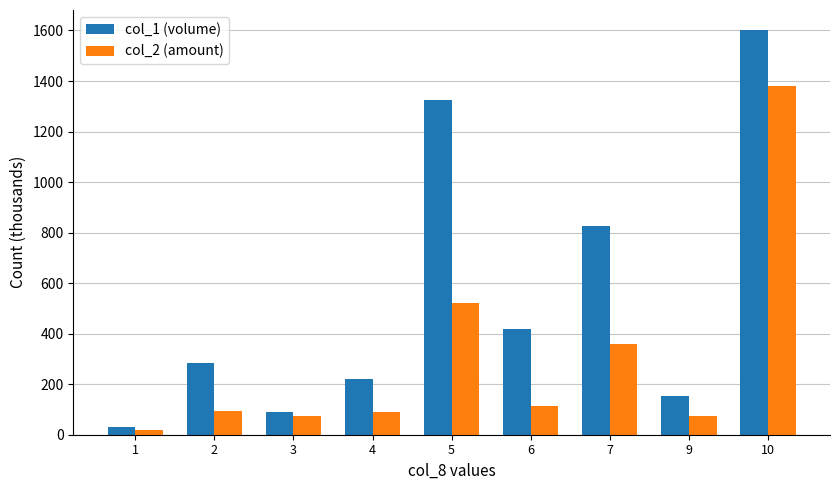

How many bars are there in total?

18